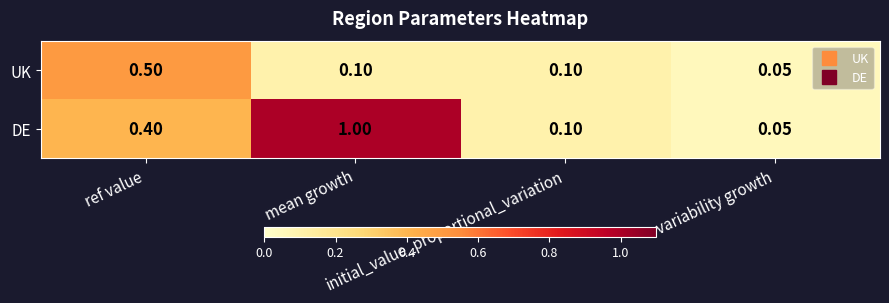

Between mean growth and initial_value_proportional_variation, which series saw the biggest shift?

DE